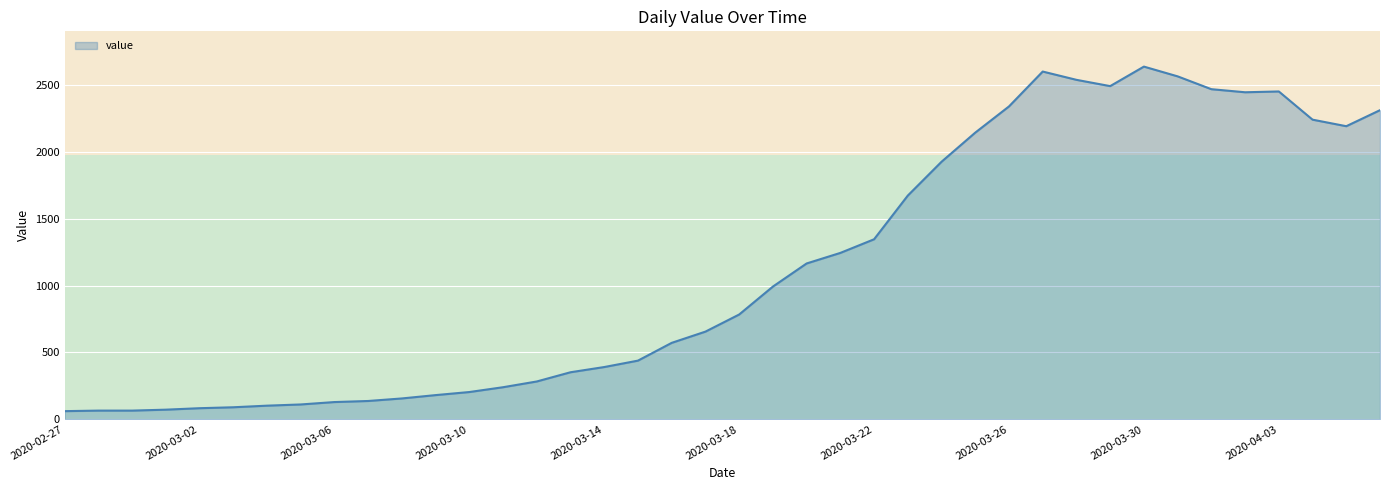

What is the minimum value shown in the chart?

61